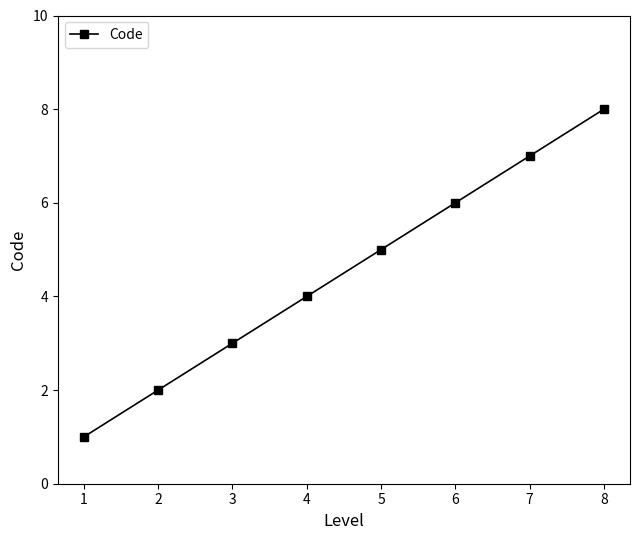

Rank the categories by value from highest to lowest.

8, 7, 6, 5, 4, 3, 2, 1